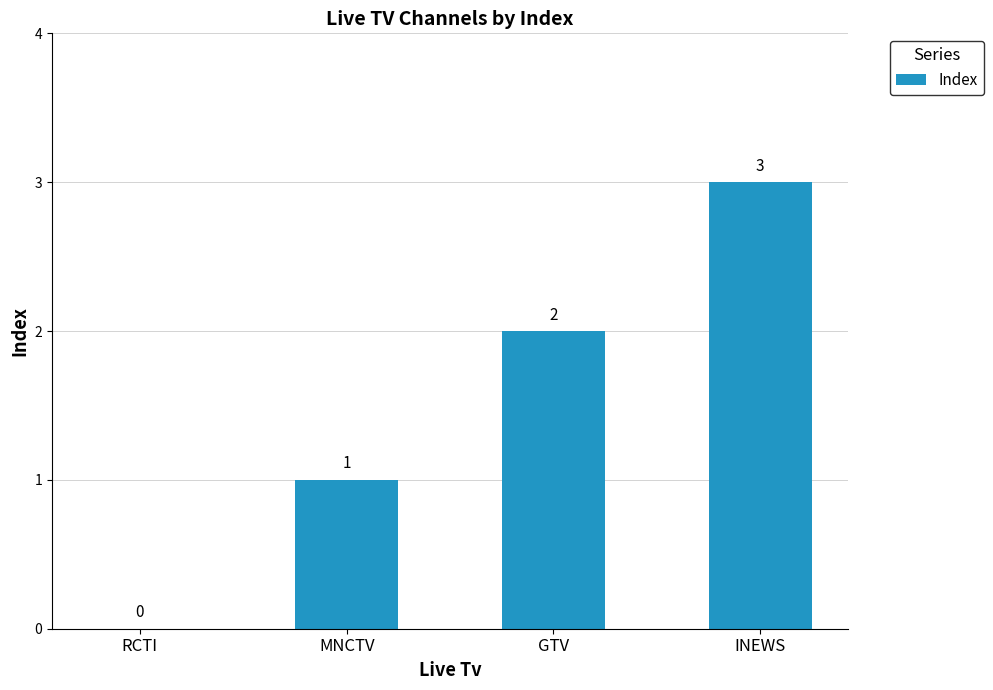

Which label corresponds to the largest value in the chart?

INEWS